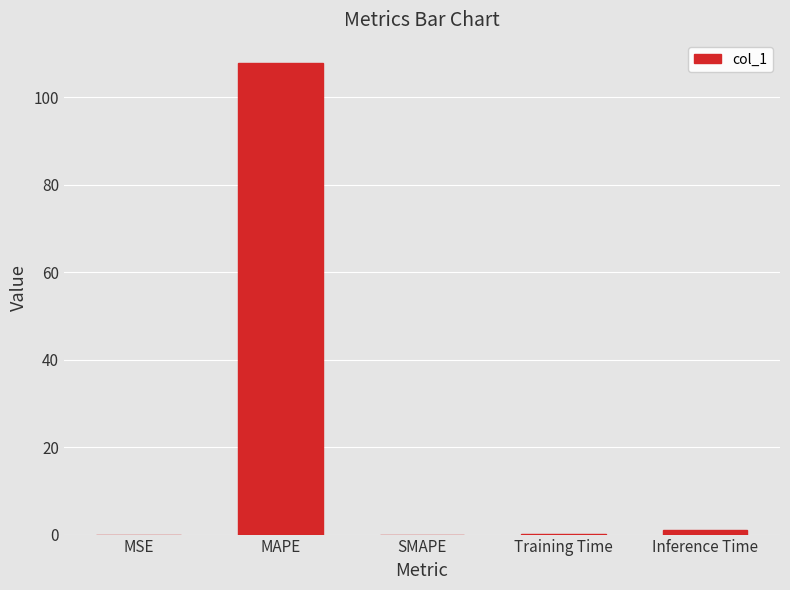

What is the sum of all values?

108.9